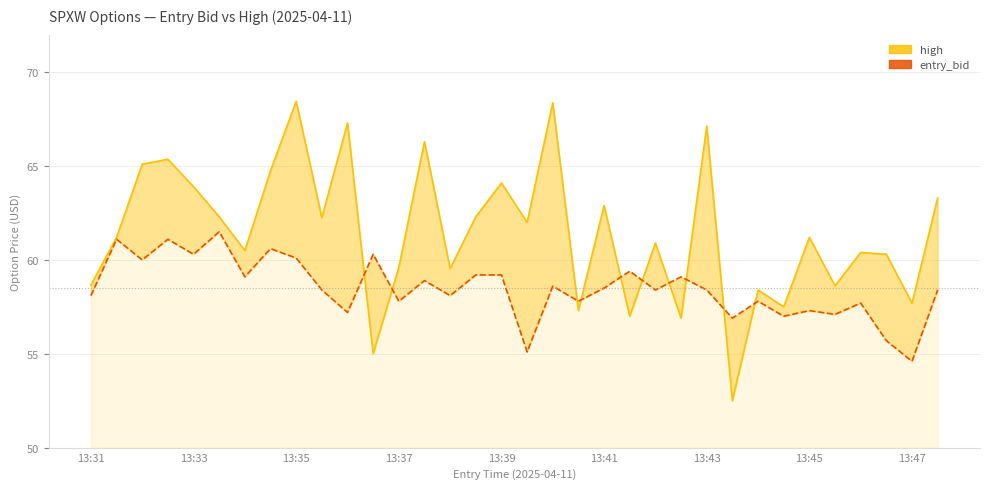

What is the value of the entry_bid point at the 27th from the left?

57.8